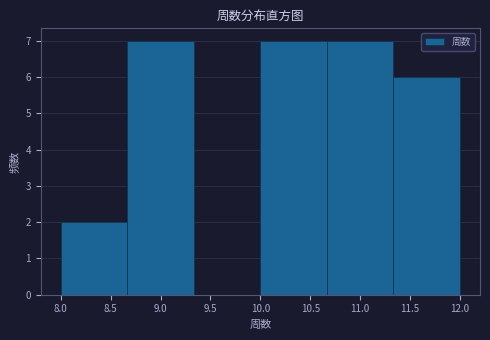

Reading left to right, list every bar in this chart as the range it spans on the x-axis followed by its height. Neither the bar edges nor the heights are printed on the chart, so give them approximately, as read against the axes.

8.00 to 8.65: 2
8.65 to 9.35: 7
9.35 to 10.00: 0
10.00 to 10.65: 7
10.65 to 11.35: 7
11.35 to 12.00: 6